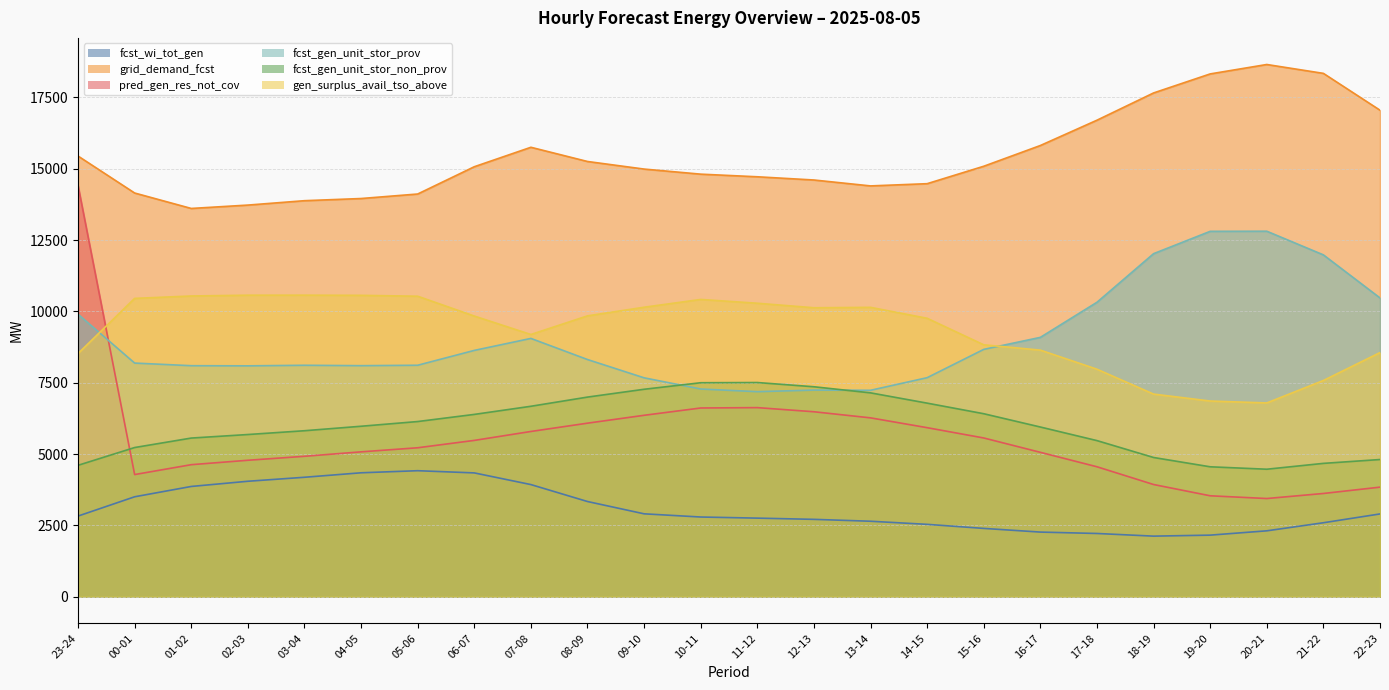

Reading left to right, transcribe all the data shown in this chart.

fcst_wi_tot_gen: 2826	3502	3864	4046	4186	4343	4416	4339	3930	3336	2905	2793	2754	2711	2645	2536	2394	2265	2216	2123	2158	2309	2592	2901
grid_demand_fcst: 15444	14148	13607	13725	13879	13955	14113	15069	15751	15253	14987	14809	14717	14604	14397	14475	15086	15813	16700	17655	18322	18652	18341	17050
pred_gen_res_not_cov: 14413	4281	4627	4782	4921	5077	5220	5478	5791	6082	6358	6614	6627	6482	6268	5924	5563	5060	4554	3932	3537	3441	3618	3840
fcst_gen_unit_stor_prov: 9901	8188	8096	8091	8111	8097	8112	8632	9052	8312	7671	7279	7186	7241	7234	7676	8668	9089	10319	12022	12805	12809	11980	10471
fcst_gen_unit_stor_non_prov: 4605	5228	5560	5684	5817	5974	6139	6389	6674	6996	7270	7499	7506	7358	7144	6784	6413	5947	5471	4879	4553	4468	4673	4808
gen_surplus_avail_tso_above: 8523	10455	10539	10567	10568	10562	10531	9836	9190	9843	10145	10418	10285	10127	10141	9758	8828	8642	7973	7101	6858	6791	7578	8556